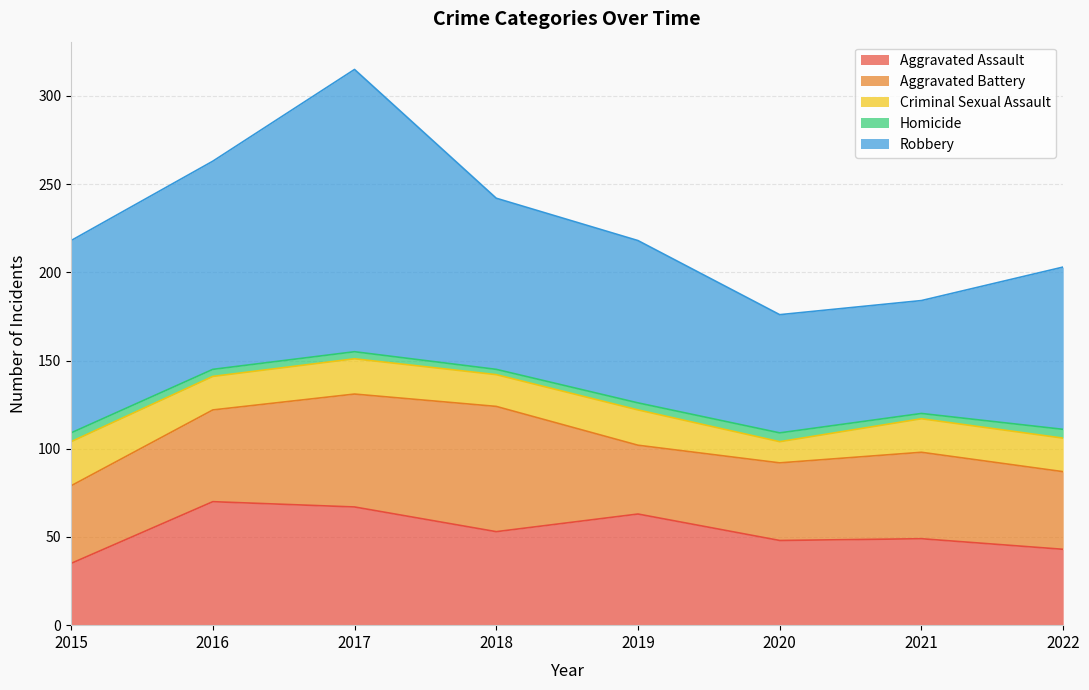

Where is the first local maximum for Aggravated Battery?

2018